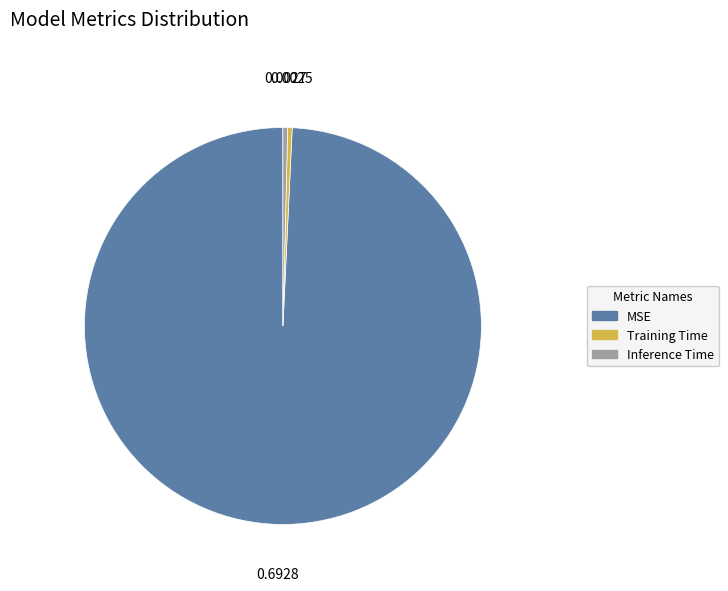

Count the number of slices in the pie.

3